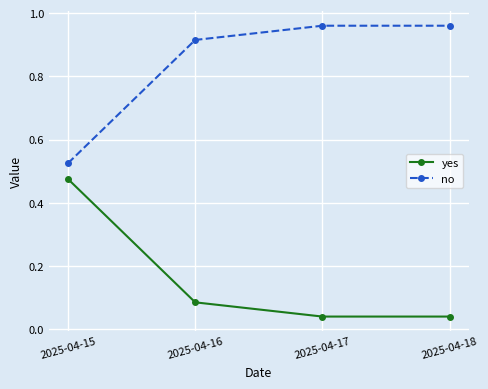

True or false: yes and no intersect in this chart.

False